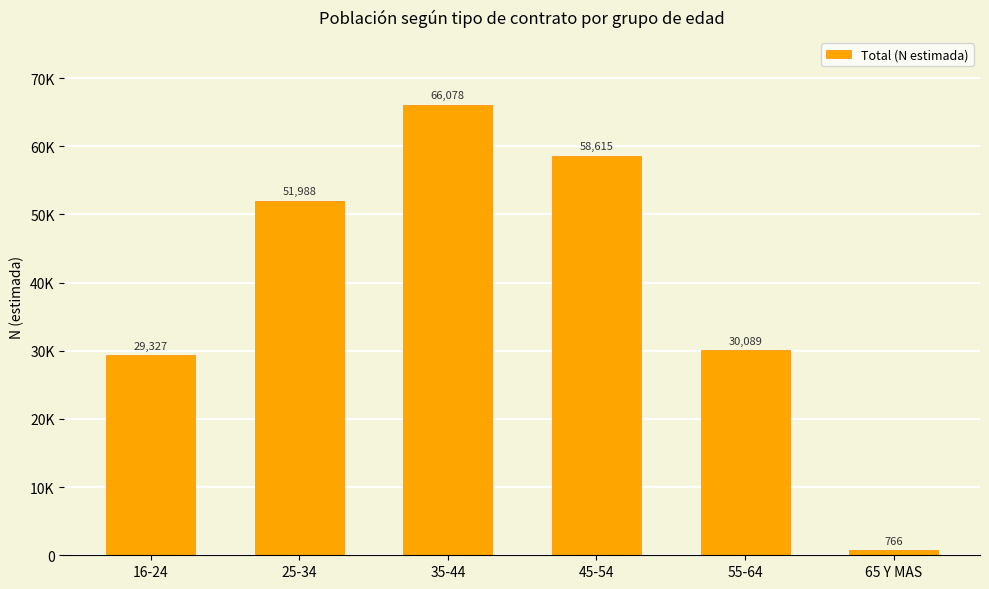

What is the label of the 3rd bar from the right?

45-54